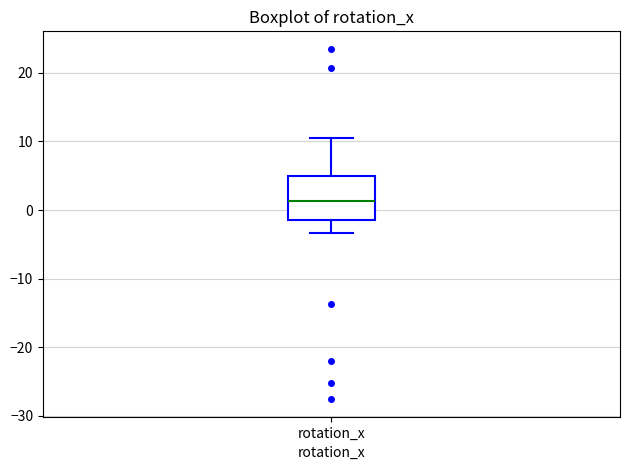

Read this box plot against the y-axis: the position of the median line, the range covered by the box, and the ends of both whiskers. The values are not printed on the chart, so give them approximately, as read against the axis.

median 1, box -1 to 5, whiskers -3 to 11